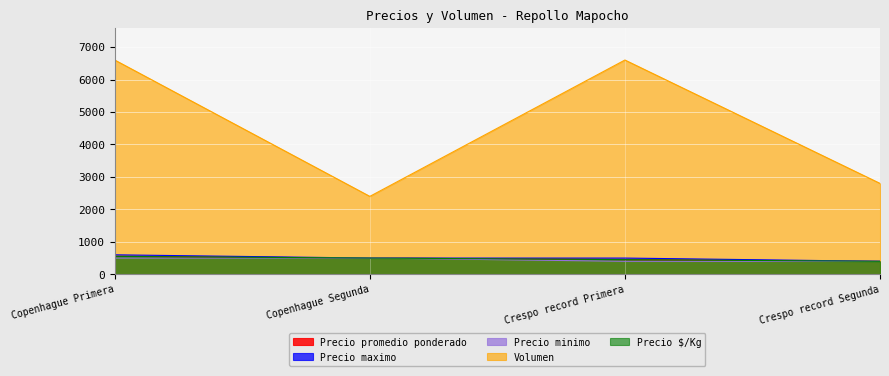

What is the label of the 1st point from the right?

Crespo record Segunda